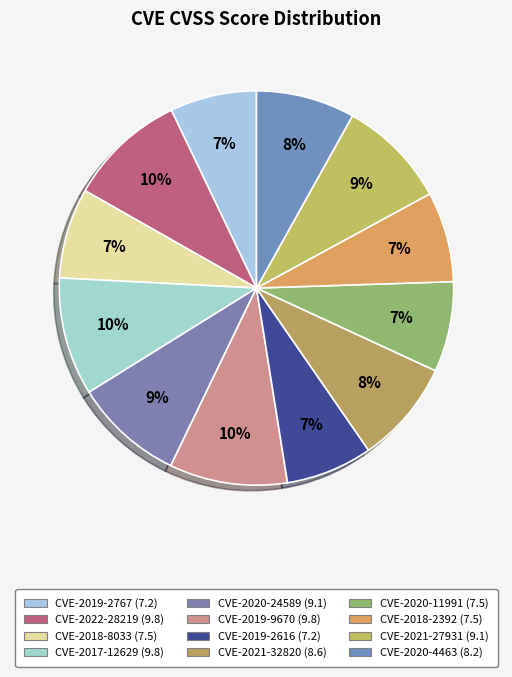

Does any single category account for the majority?

No